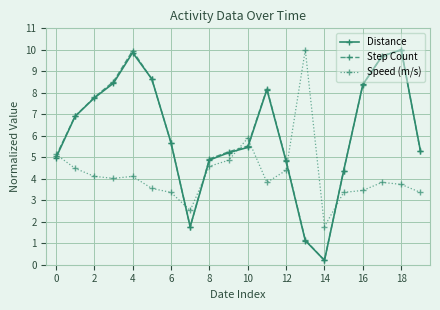

How many interior local peaks does the Distance series have?

3